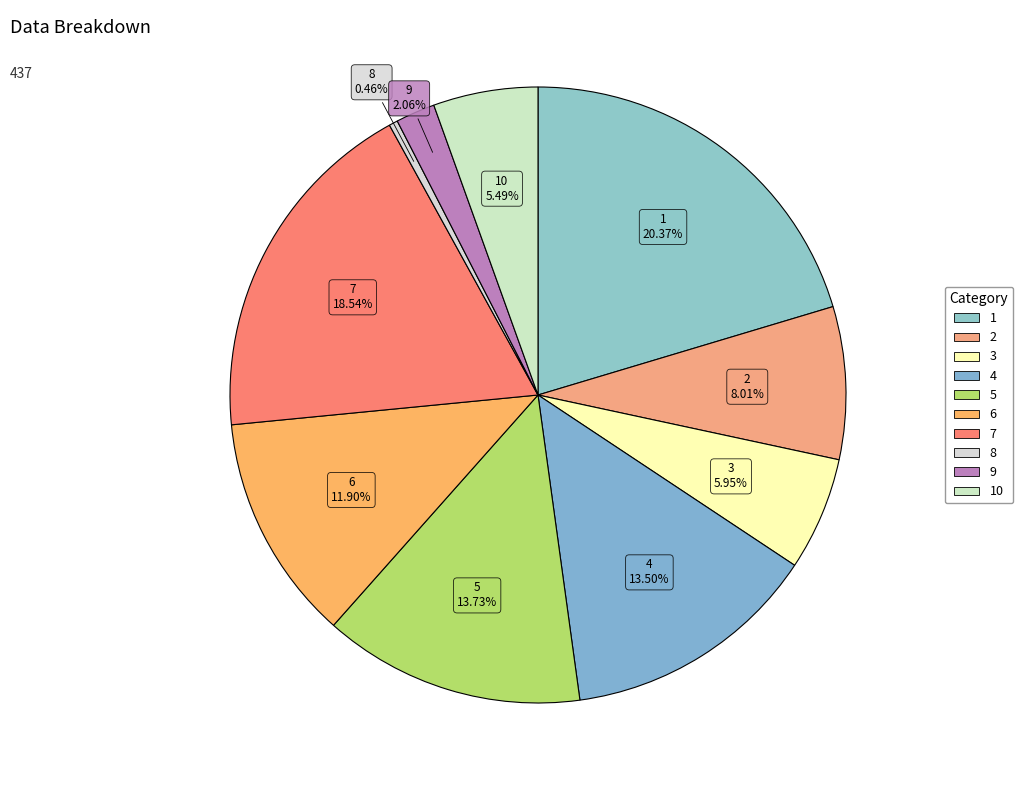

Is the sum of 7 and 6 greater than half?

No